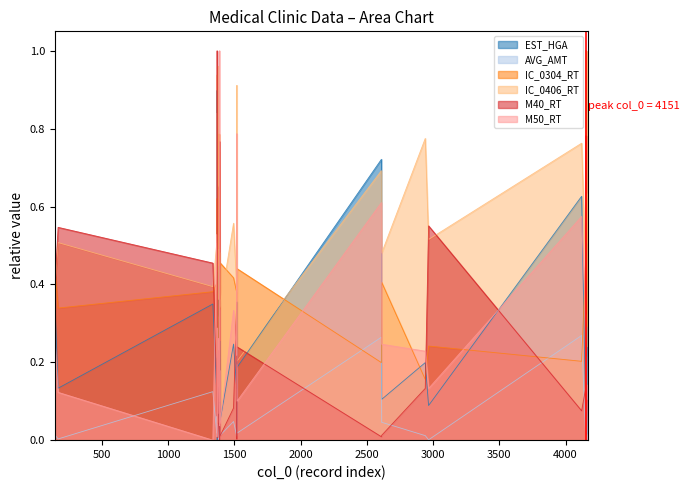

How many interior local peaks does the M50_RT series have?

11